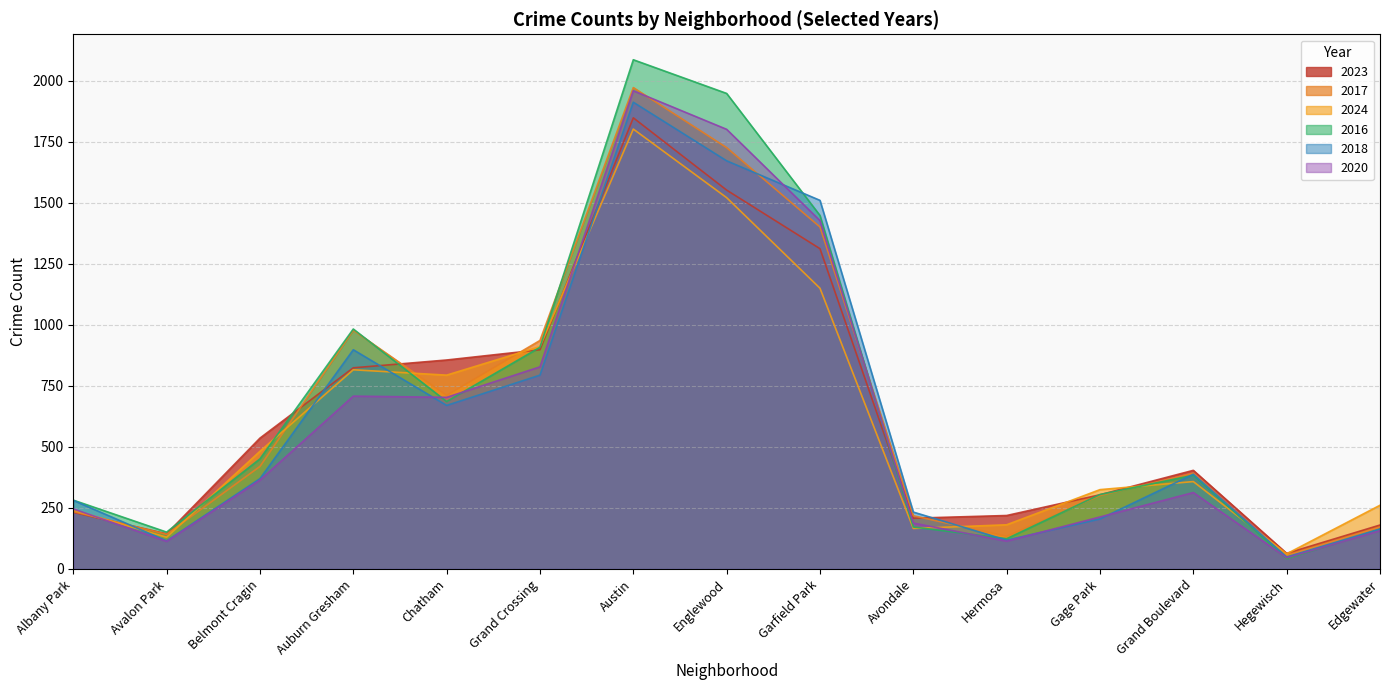

The value of 2020 at Albany Park is 246. True or false?

True